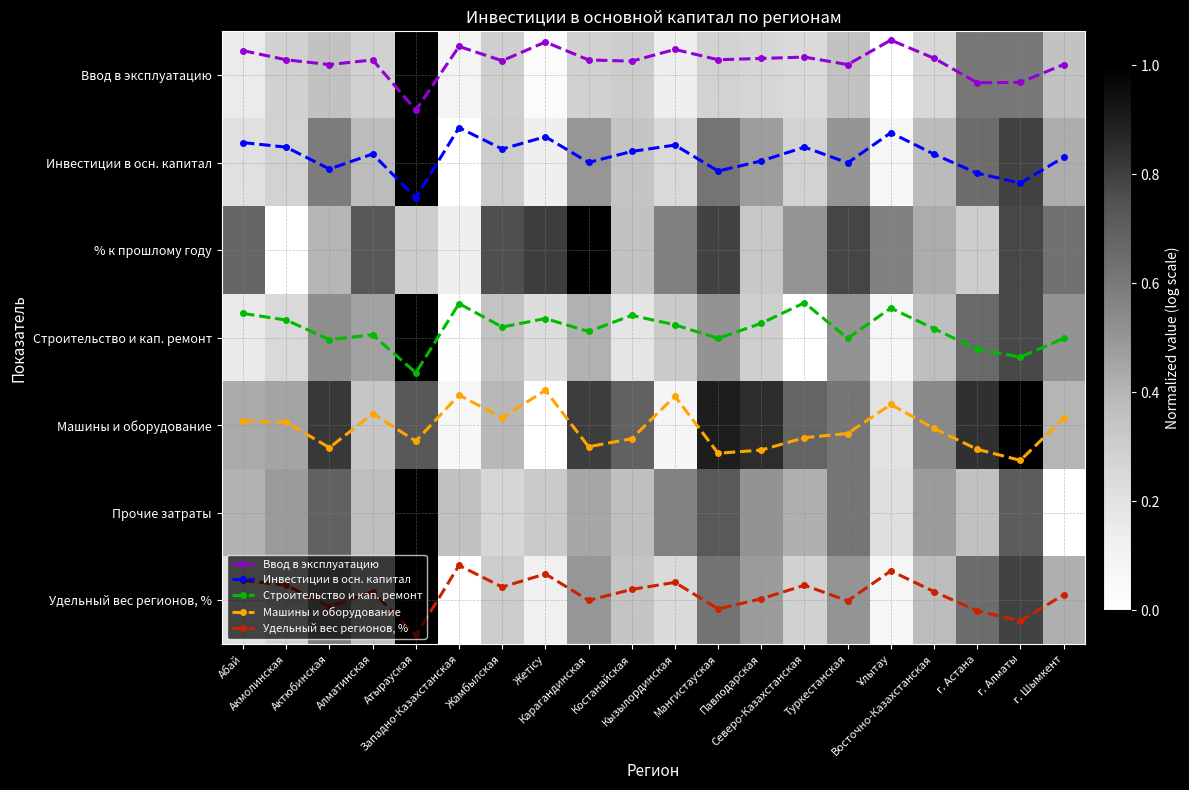

At how many categories does at least one series exceed 4?

20